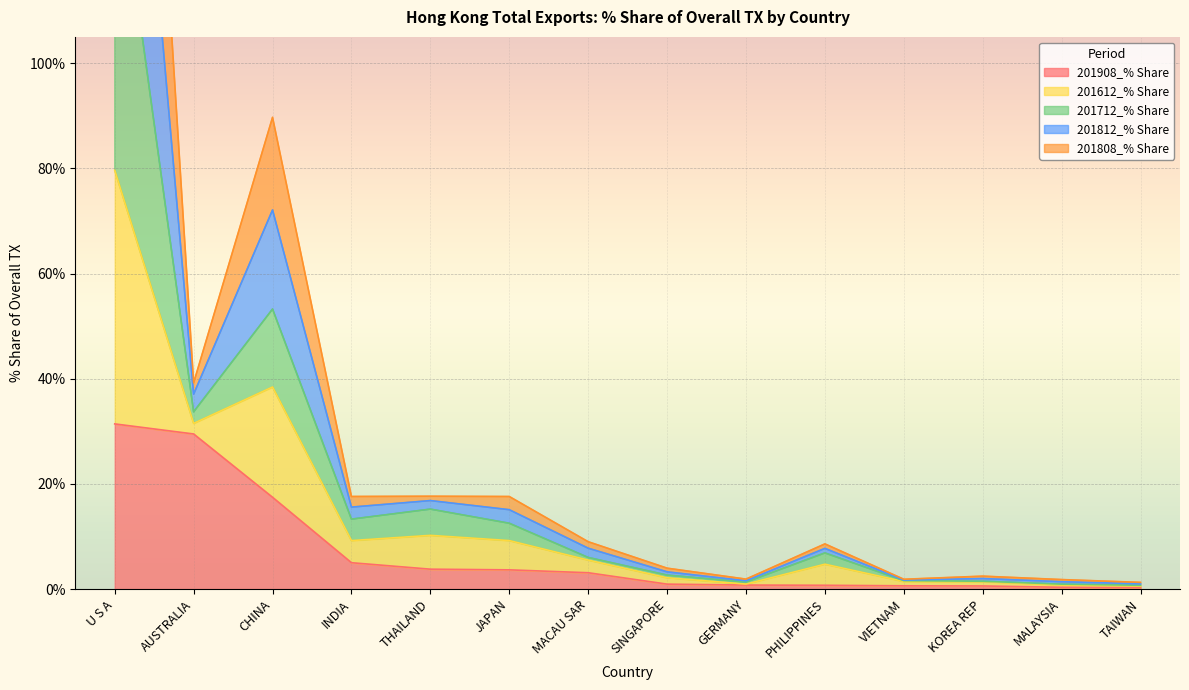

At which category does 201712_% Share reach its first local valley?

AUSTRALIA